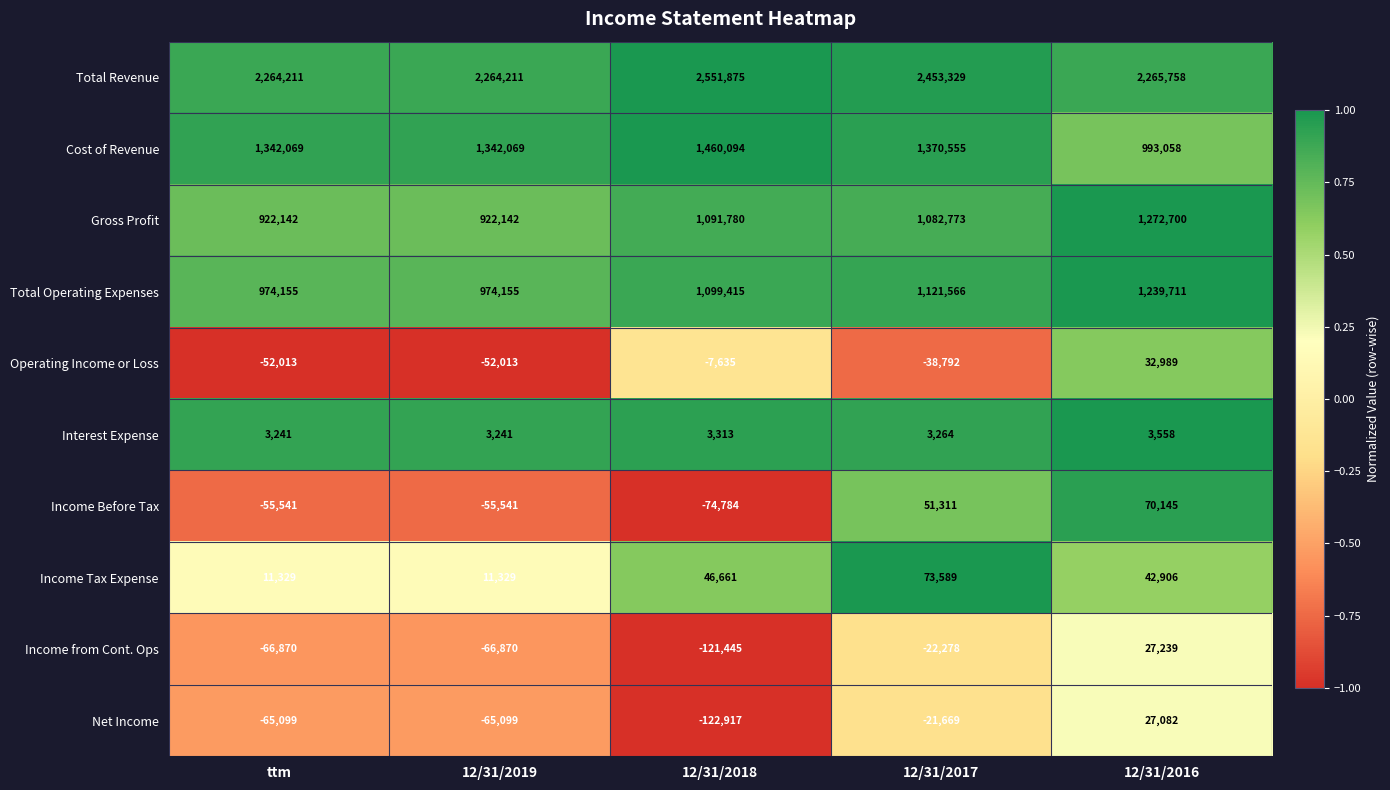

At which label does Net Income first exceed -65099?

12/31/2017